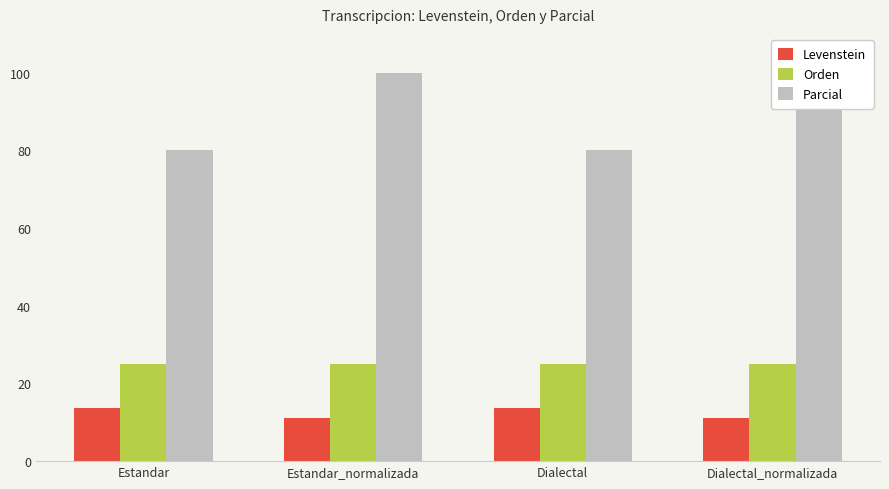

At Dialectal_normalizada, list the series in order from largest to smallest.

Parcial, Orden, Levenstein